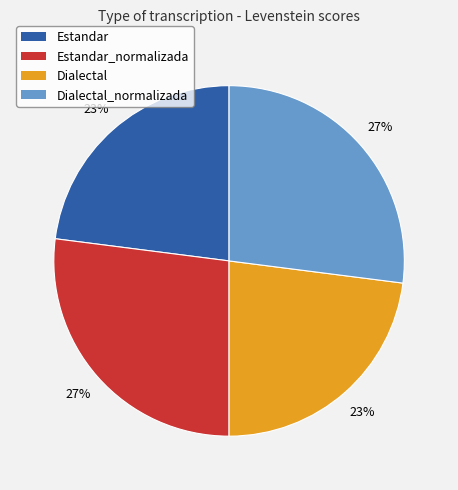

Is Dialectal the majority of the pie?

No